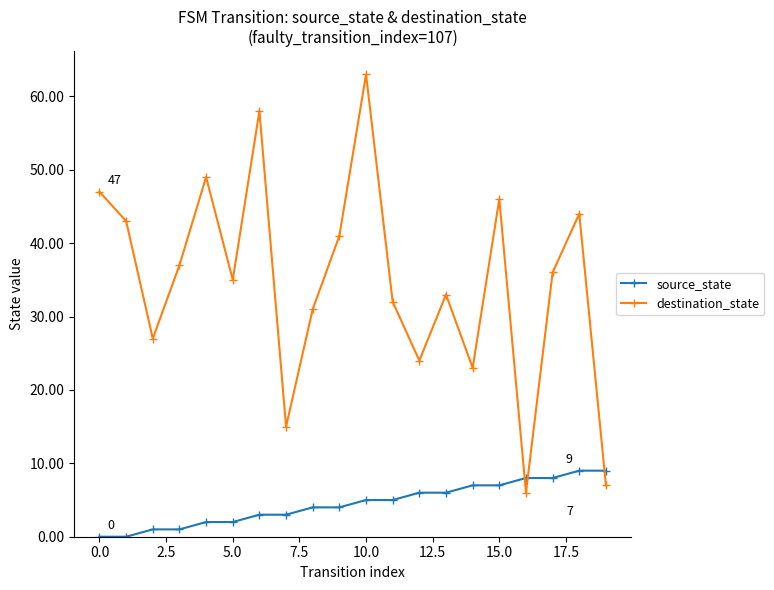

How many lines are shown in the chart?

2